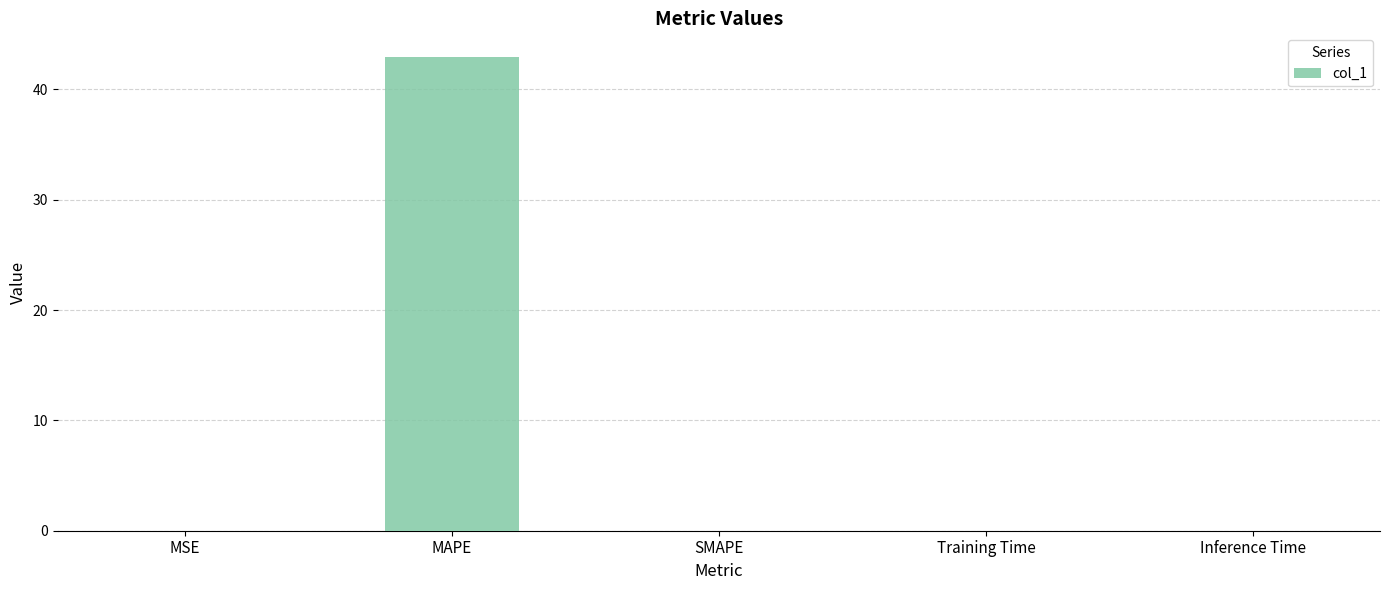

True or false: the data shows 0.0 at SMAPE.

True